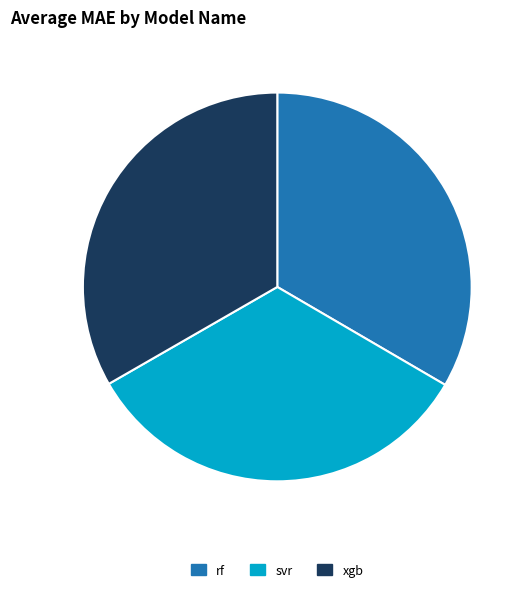

Is there a majority slice in this chart?

No